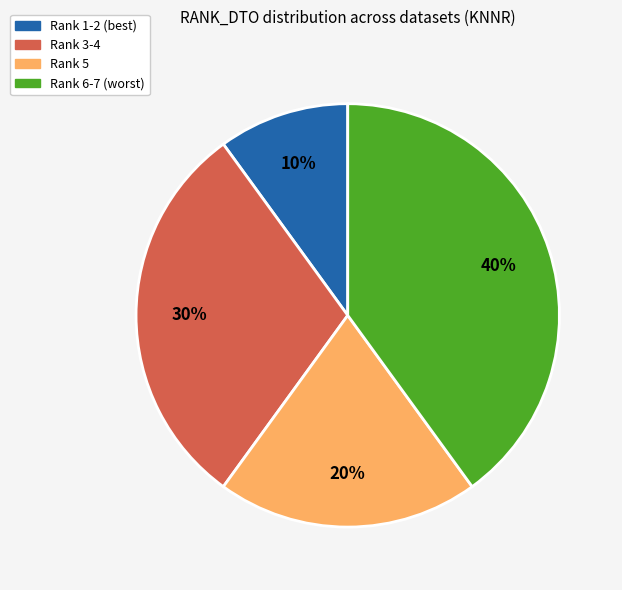

Is there any slice that represents more than half of the pie?

No